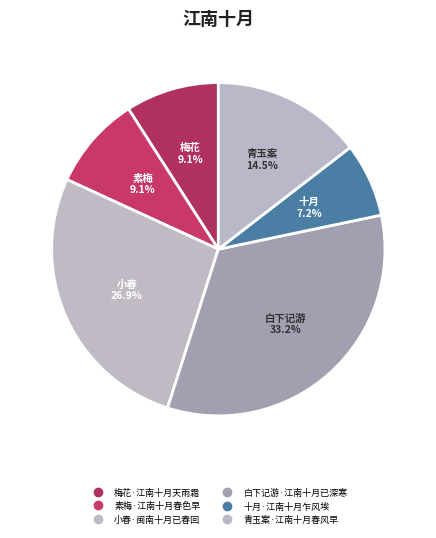

How many segments does this pie chart have?

6